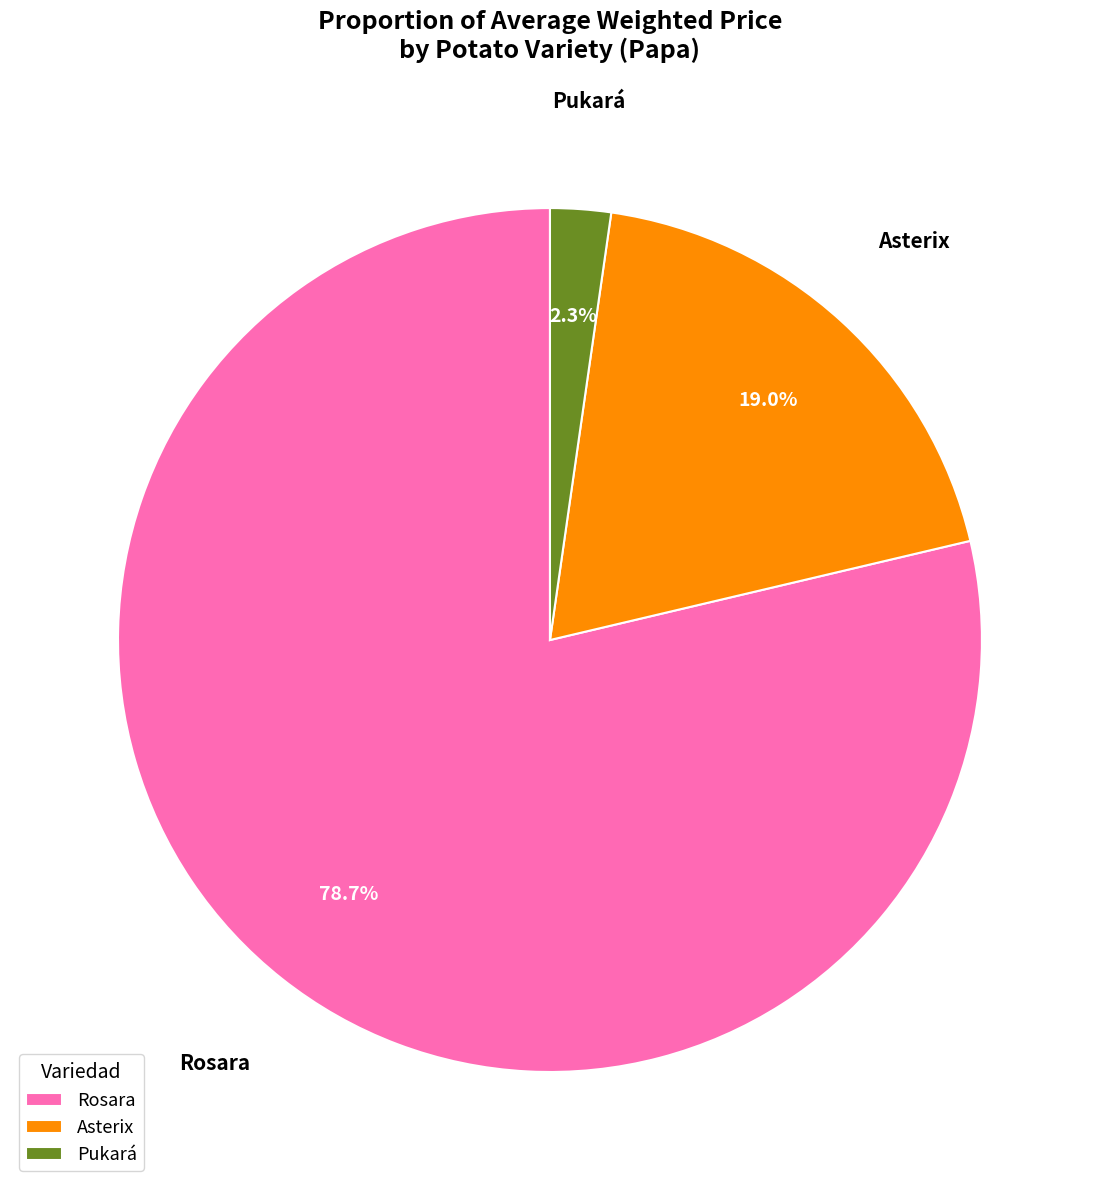

Between Pukará and Rosara, which is larger?

Rosara